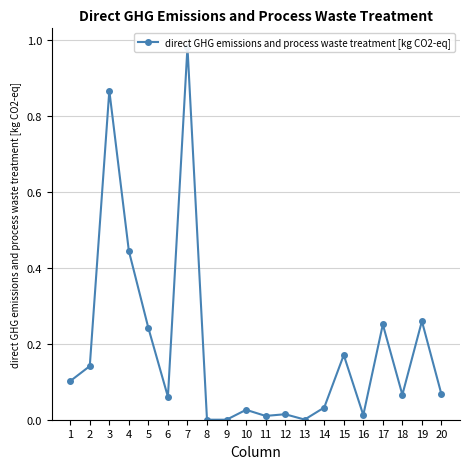

Does the chart have visible grid lines?

Yes